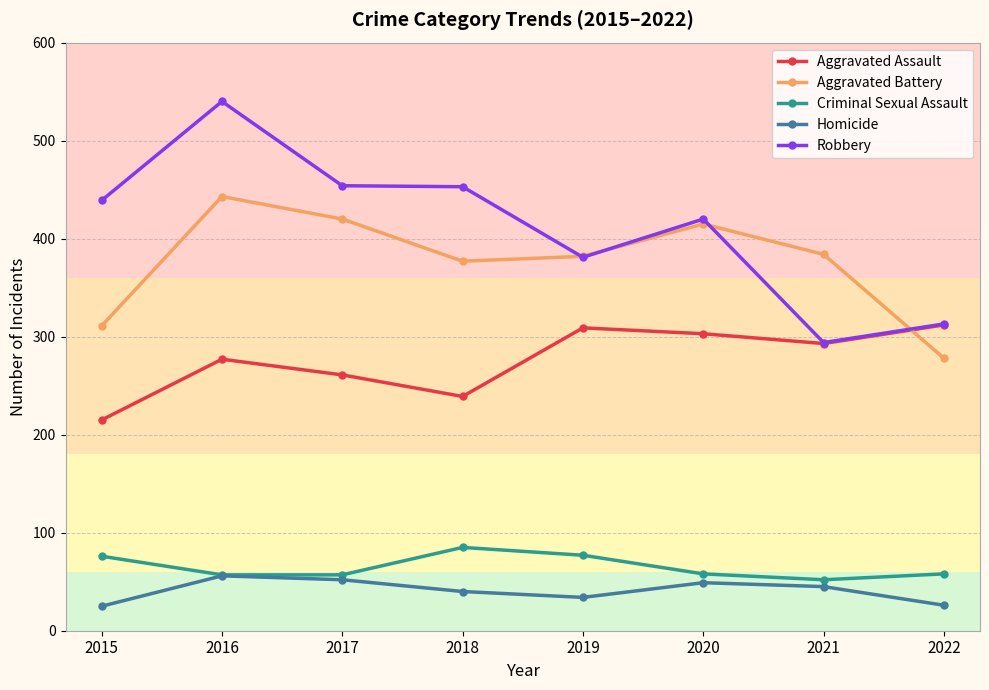

How many categories are shown in the chart?

8